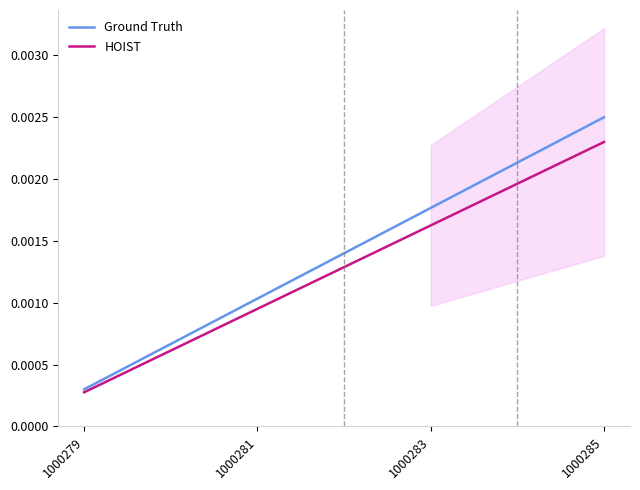

Which has a higher value, 1000285 or 1000283?

1000285